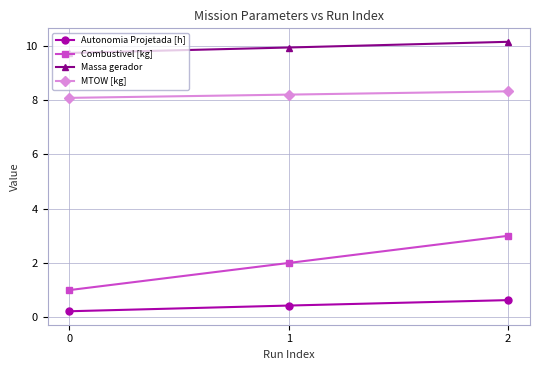

Reading left to right, extract all data points from this chart.

Autonomia Projetada [h]: 0.2	0.4	0.6
Combustivel [kg]: 1.0	2.0	3.0
Massa gerador: 9.7	9.9	10.2
MTOW [kg]: 8.1	8.2	8.3